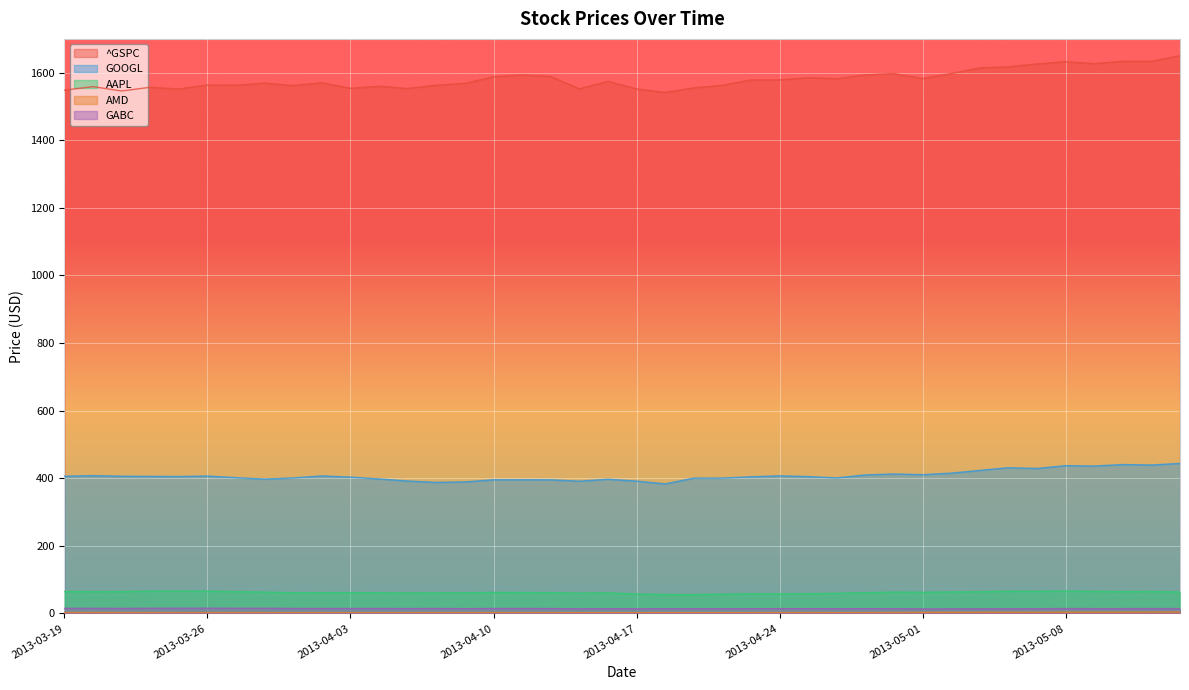

What is the smallest value displayed?

2.3